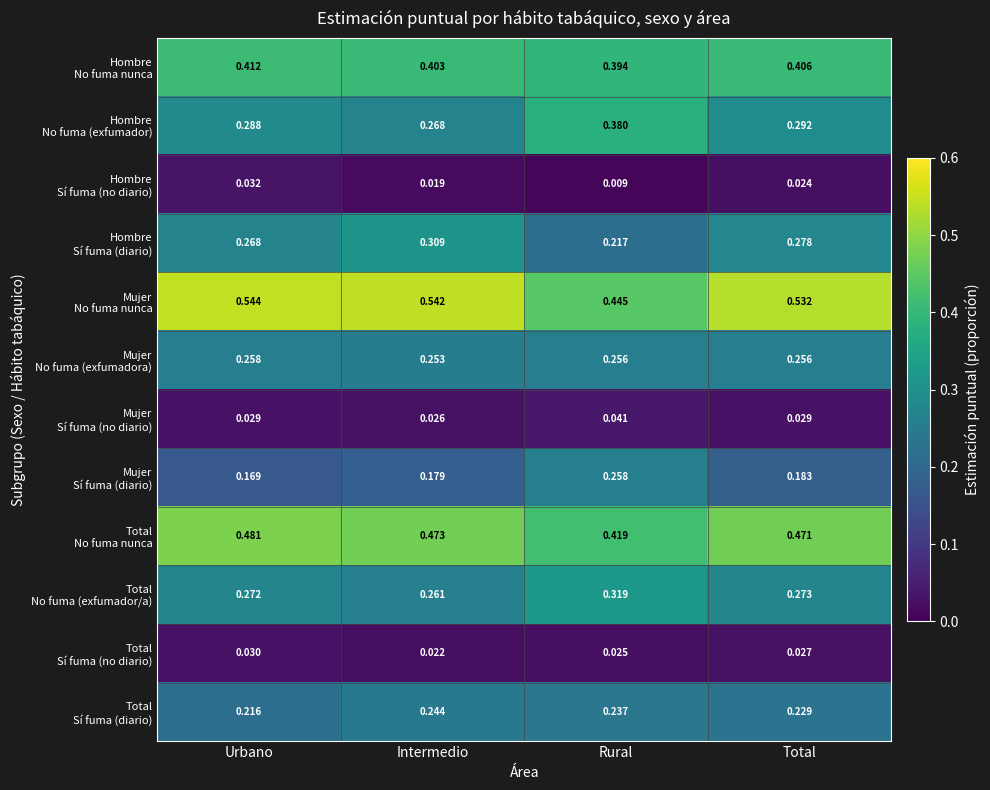

Between Intermedio and Rural, which series saw the biggest shift?

Hombre No fuma (exfumador)